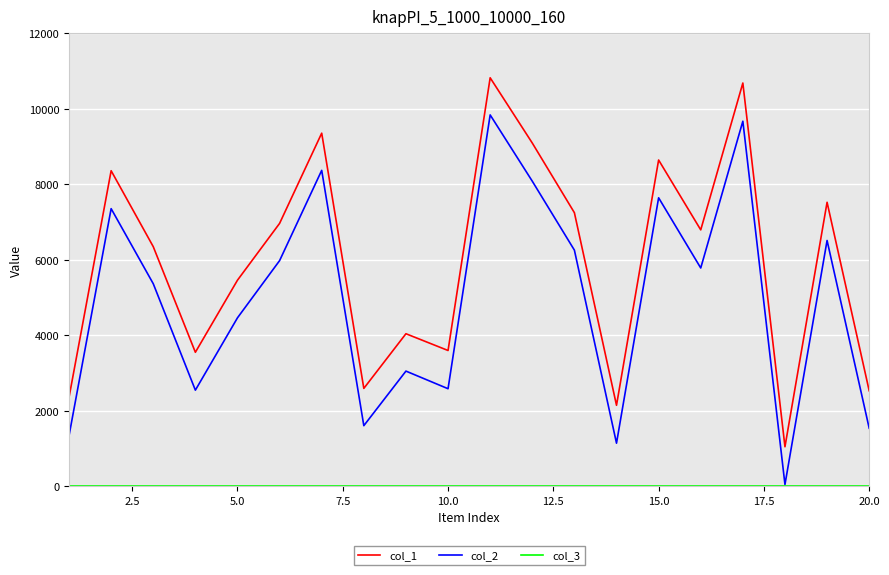

True or false: col_1 and col_2 intersect in this chart.

False